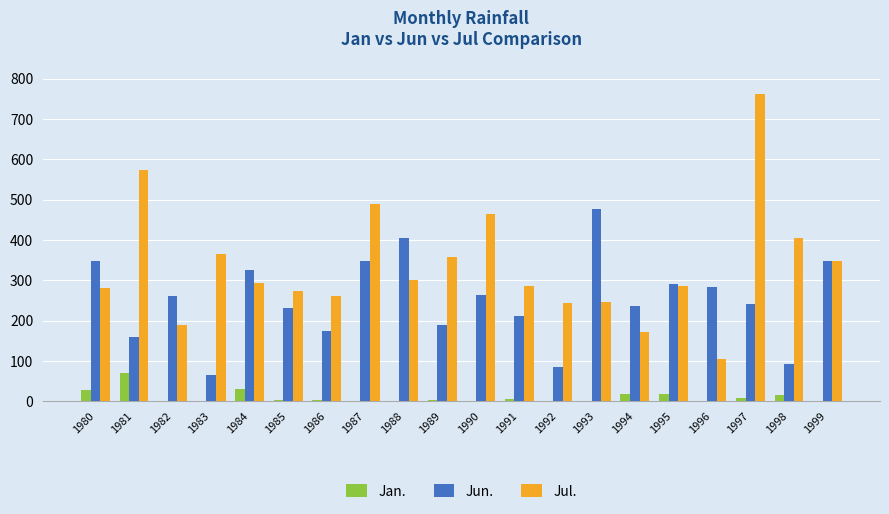

Is it true that Jan. equals 4 at 1985?

True